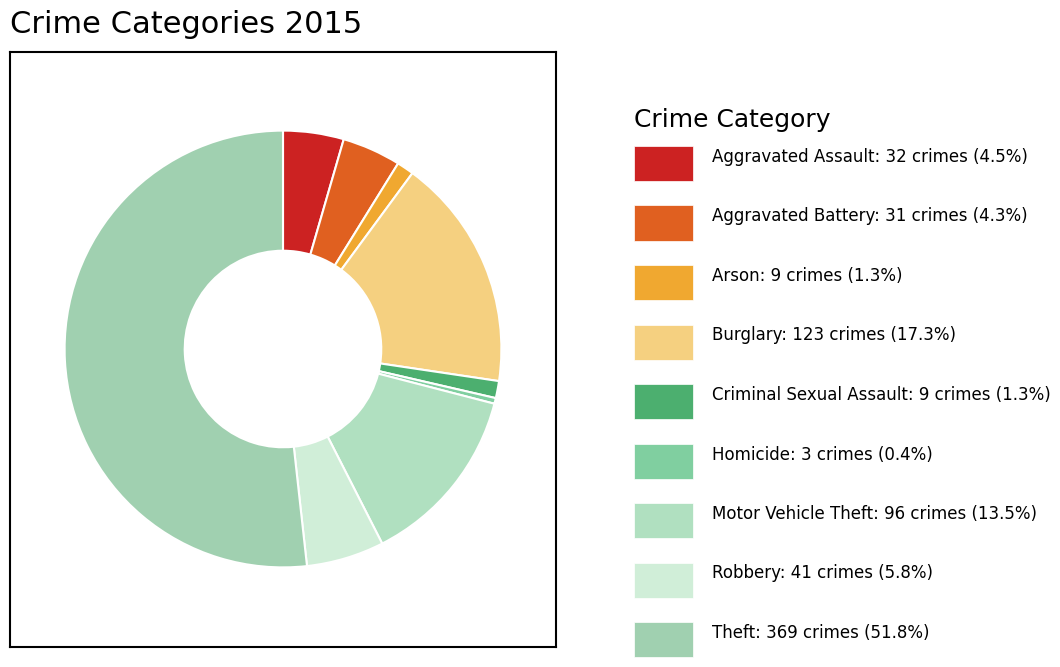

Count the number of slices in the pie.

9